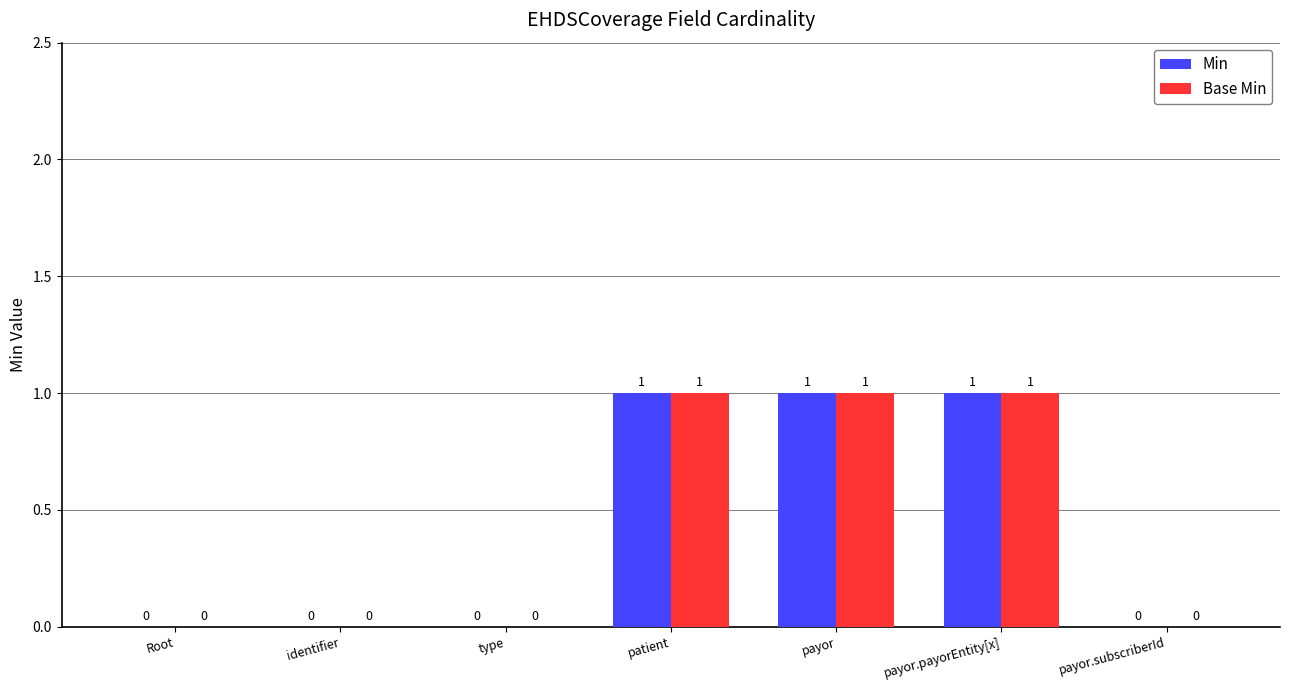

How many Min values are between 0 and 1?

7